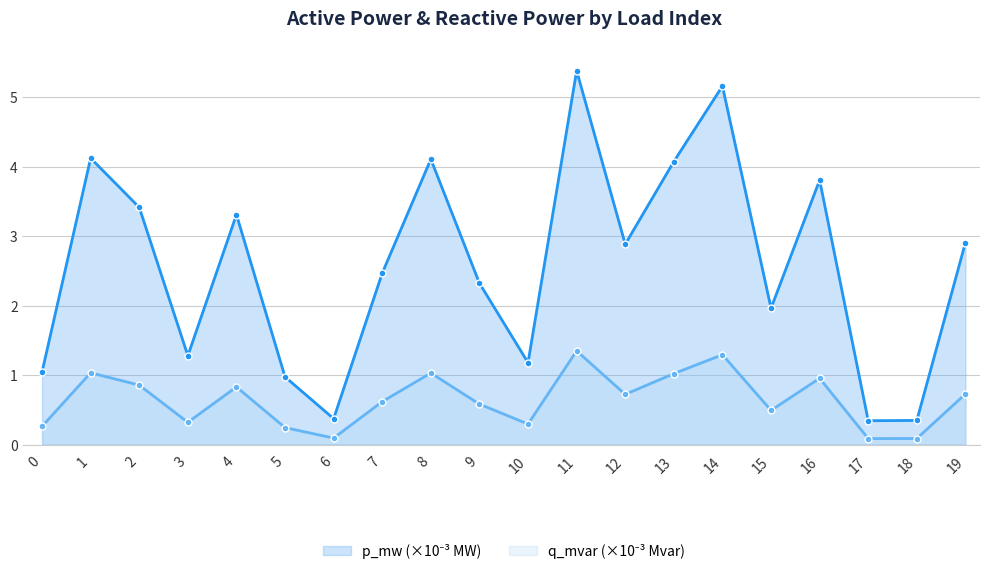

True or false: q_mvar (×10⁻³ Mvar) and p_mw (×10⁻³ MW) intersect in this chart.

False